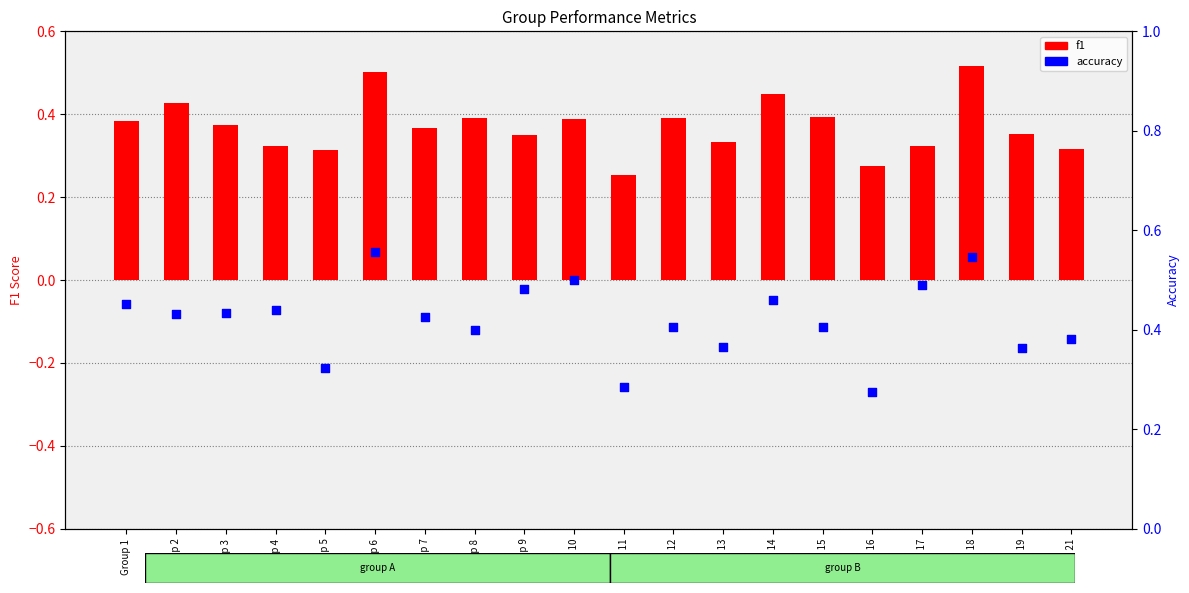

What are all the series names shown in the legend?

f1, accuracy